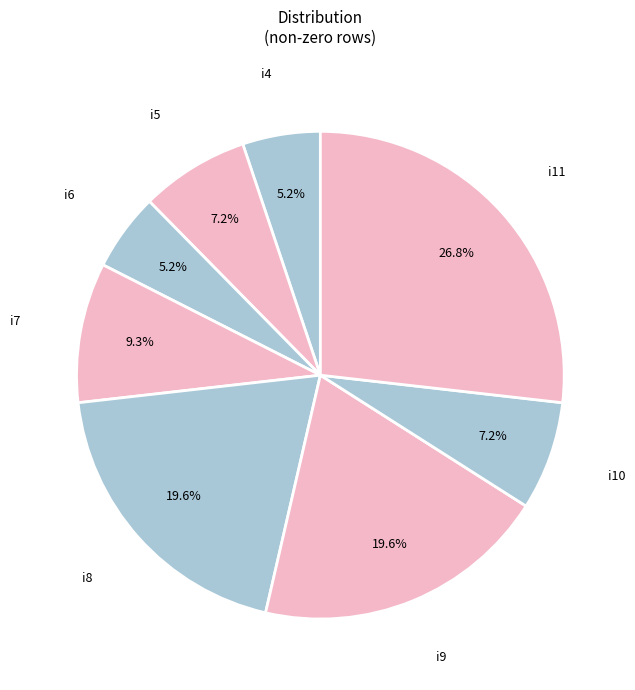

How many slices are in this pie chart?

8